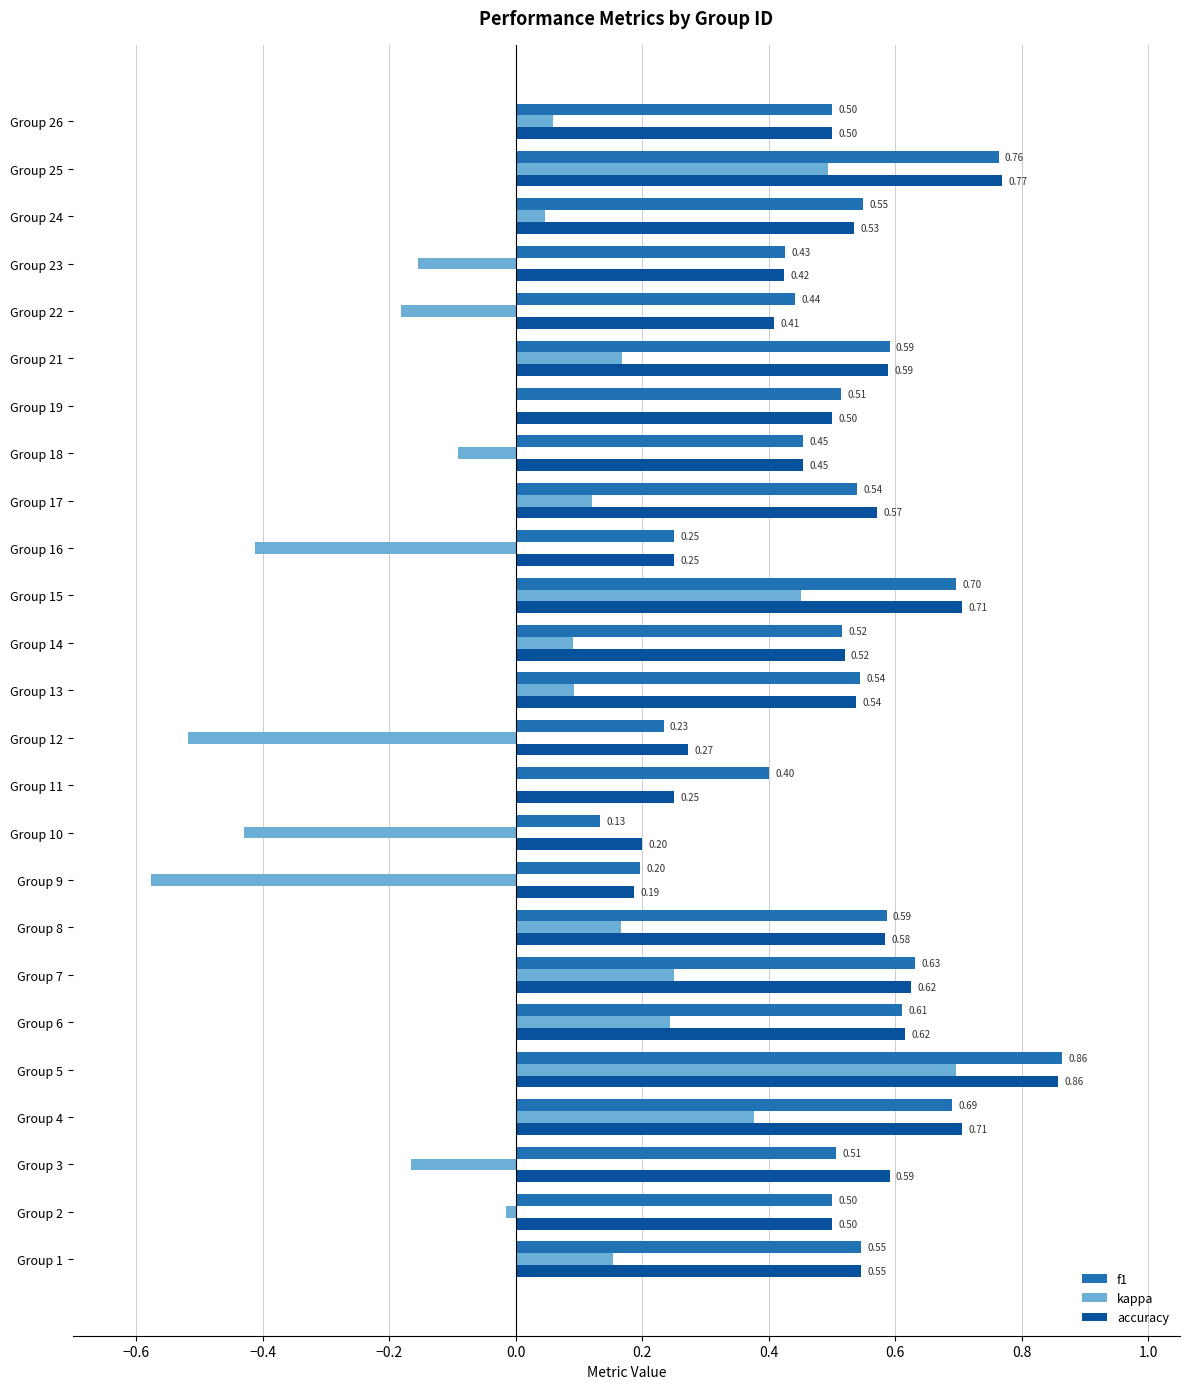

What is the sum of the f1 values at Group 24 and Group 8?

1.1